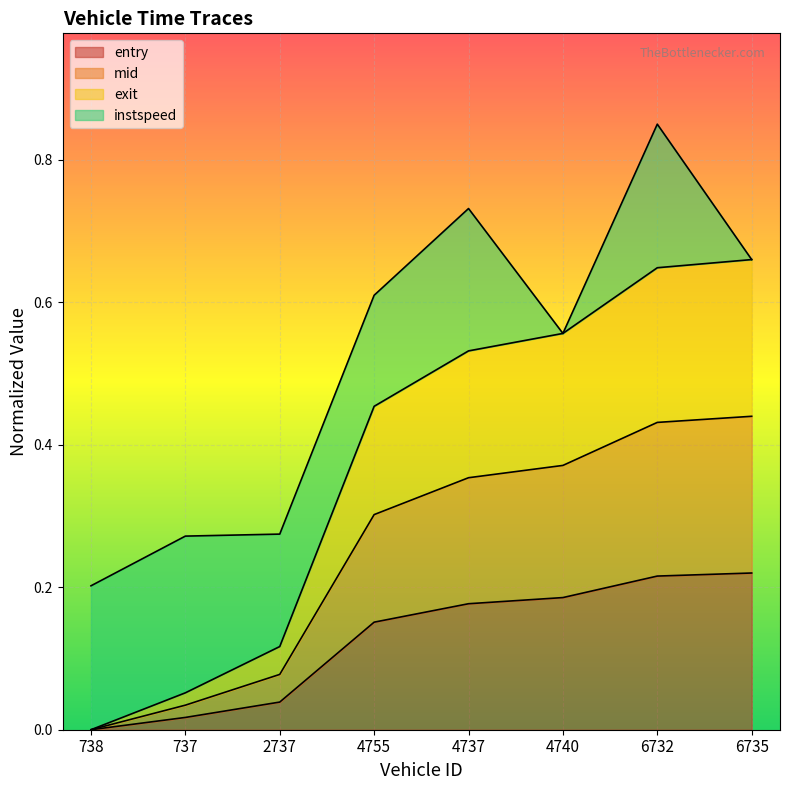

What is the difference between the maximum and minimum values in the mid series?

0.4